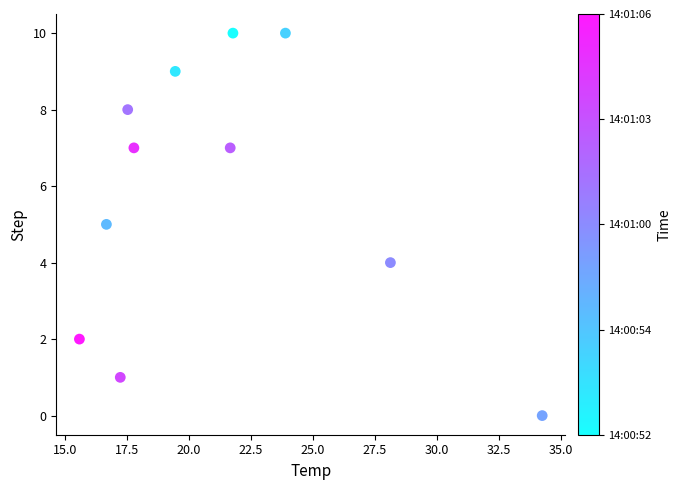

What is the average Y value?

6